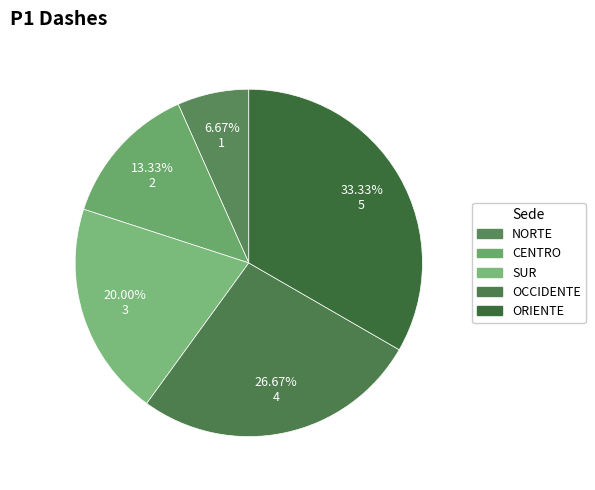

To the nearest percent, what is the average slice percentage?

20%